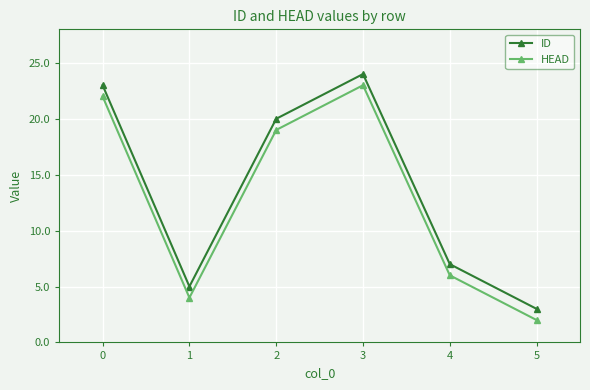

Is the value of HEAD at 0 greater than the value of ID at 3?

No